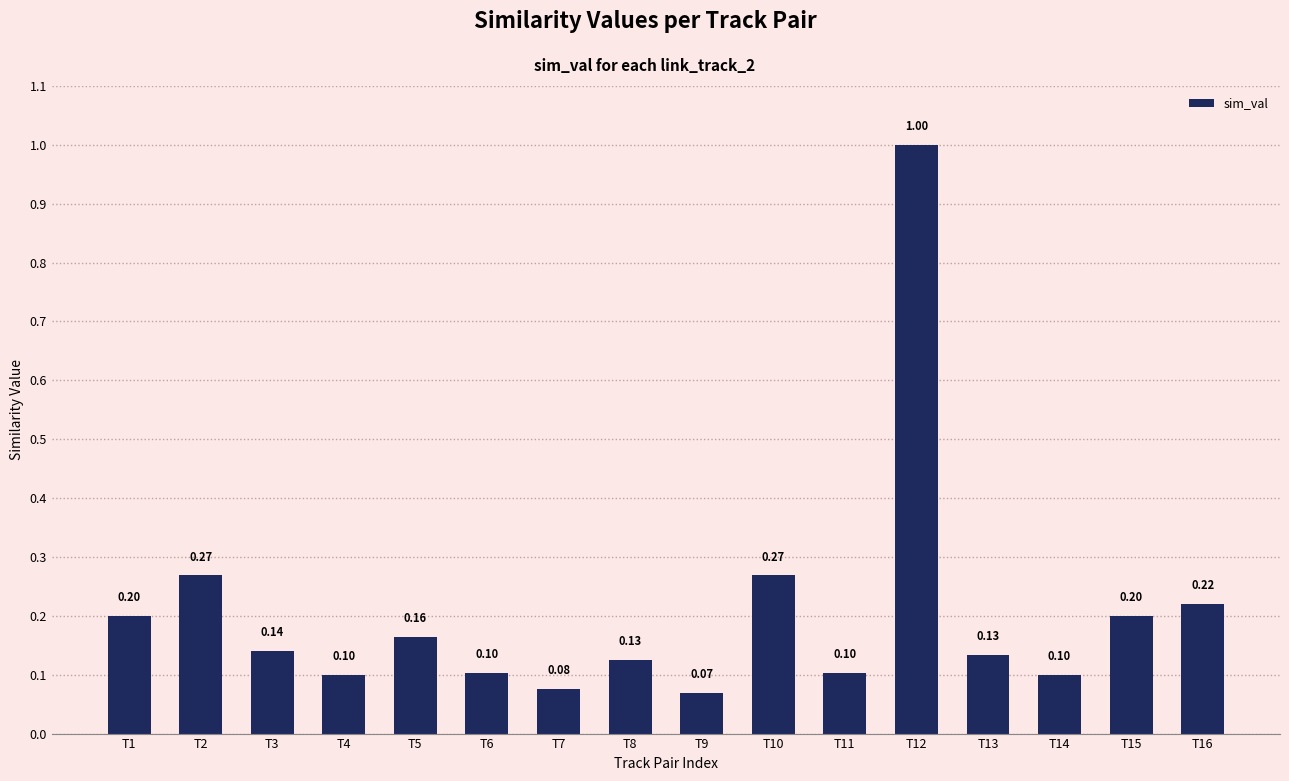

True or false: the data shows 0.1 at T3.

True